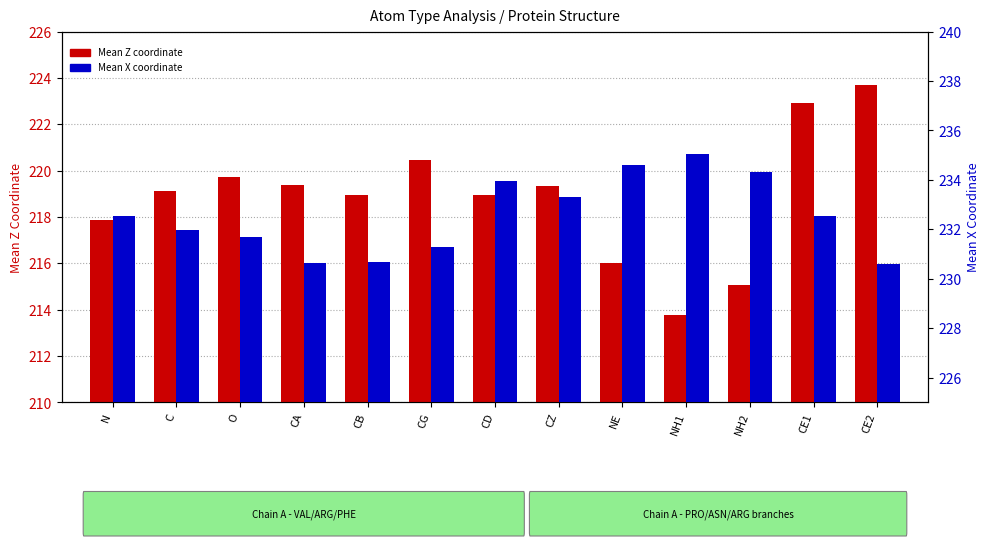

True or false: Mean X coordinate has a value of 365.9 at NH2.

False